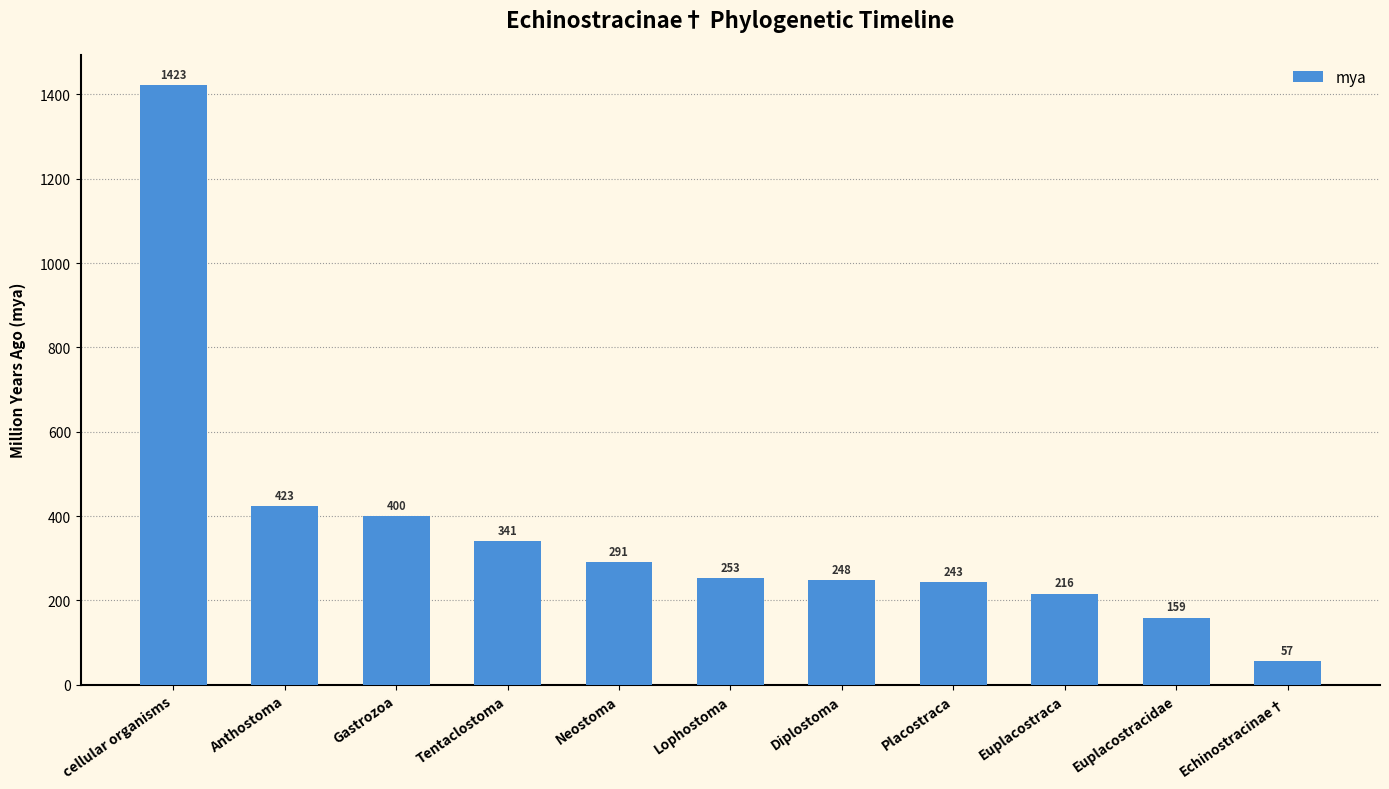

What is the difference between the maximum and minimum values?

1366